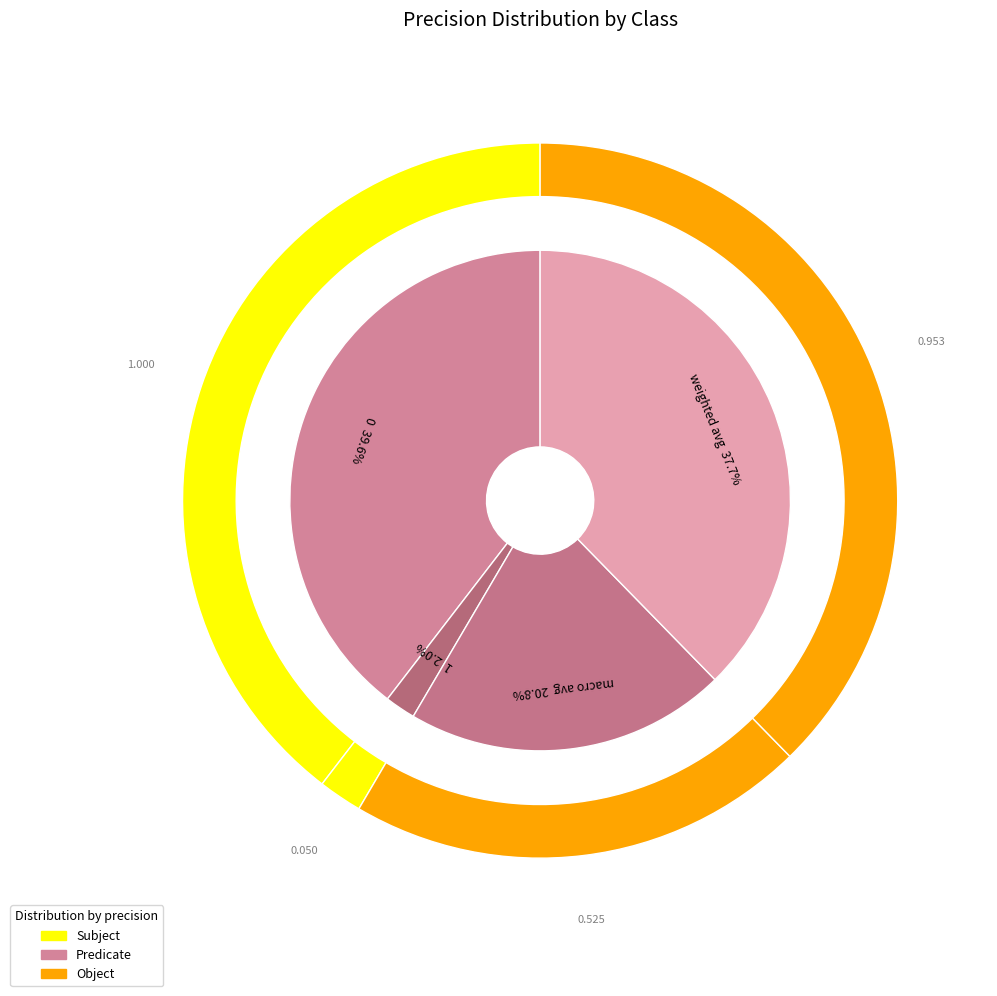

To the nearest percent, what percentage of the pie is 0?

40%